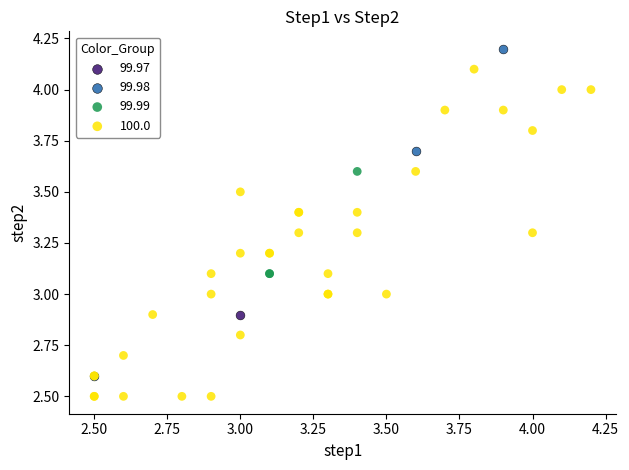

What are all the series names shown in the legend?

99.97, 99.98, 99.99, 100.0